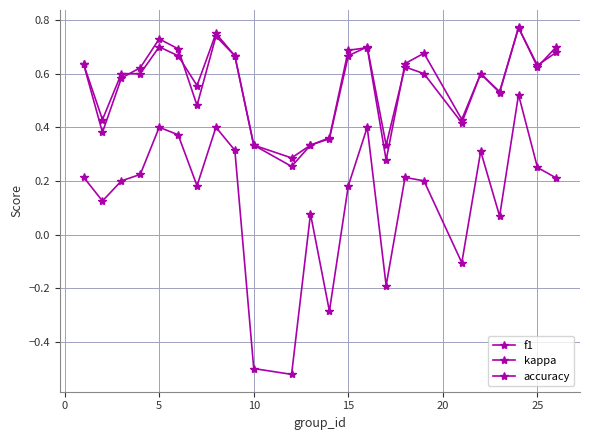

How many lines are shown in the chart?

3